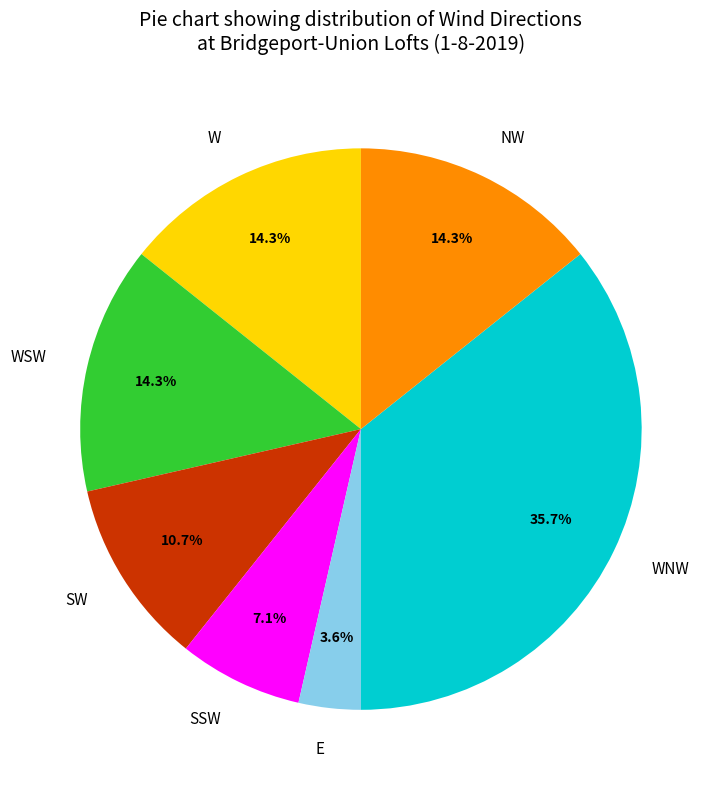

Is there any slice that represents more than half of the pie?

No